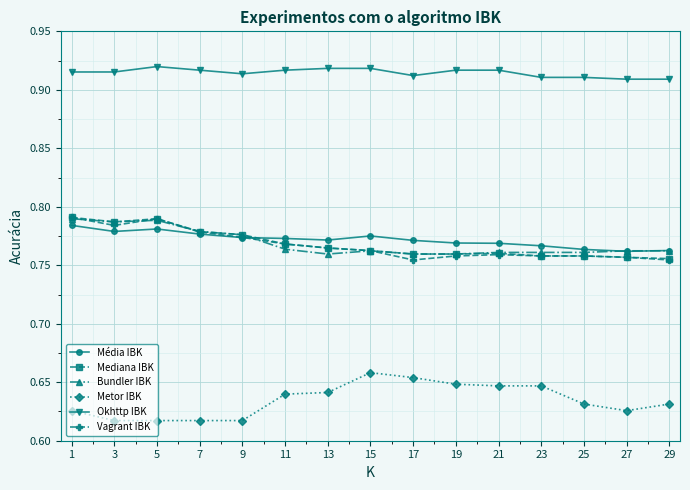

What is the total value across all series at 25?

4.6